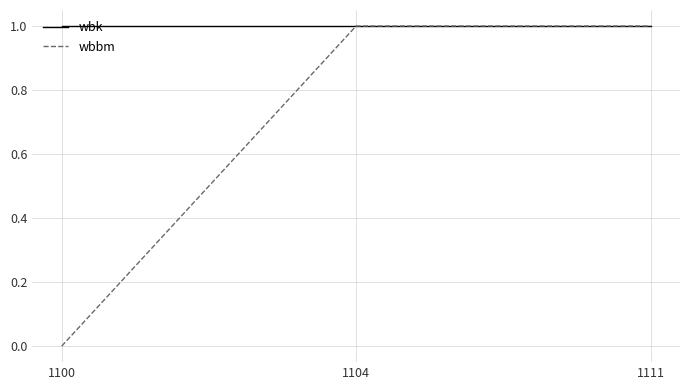

At 1100, list the series in order from largest to smallest.

wbk, wbbm